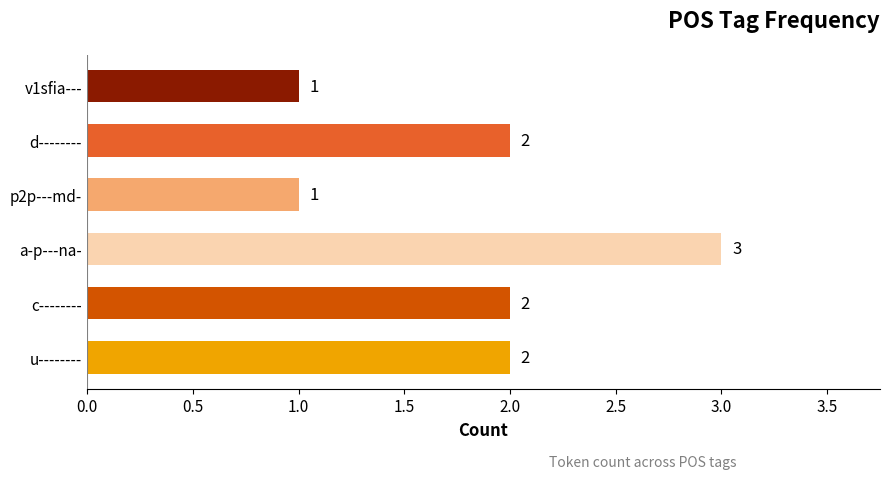

At which category does the chart reach its peak across all series?

a-p---na-